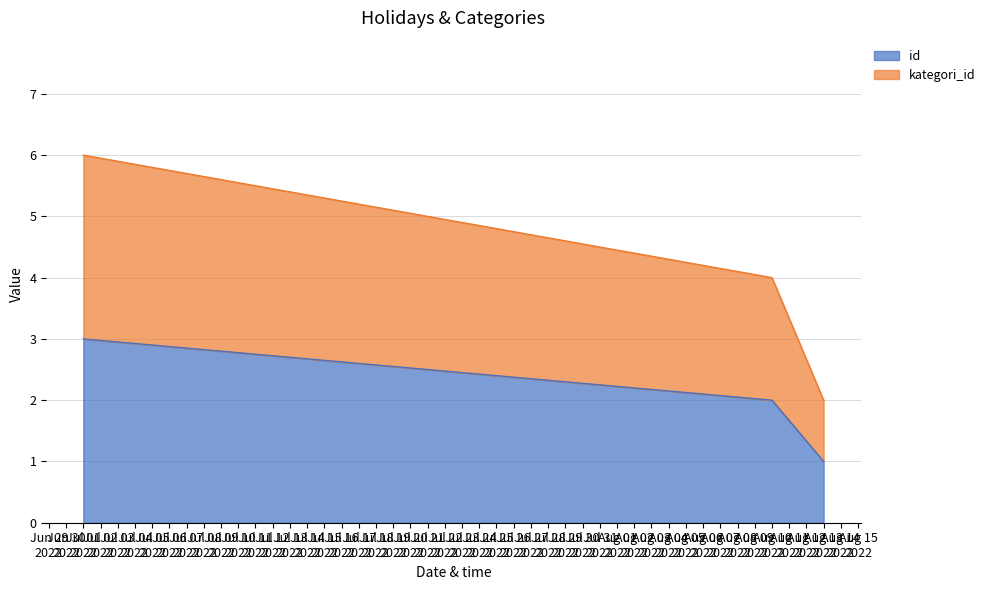

What is the maximum value shown in the chart?

6